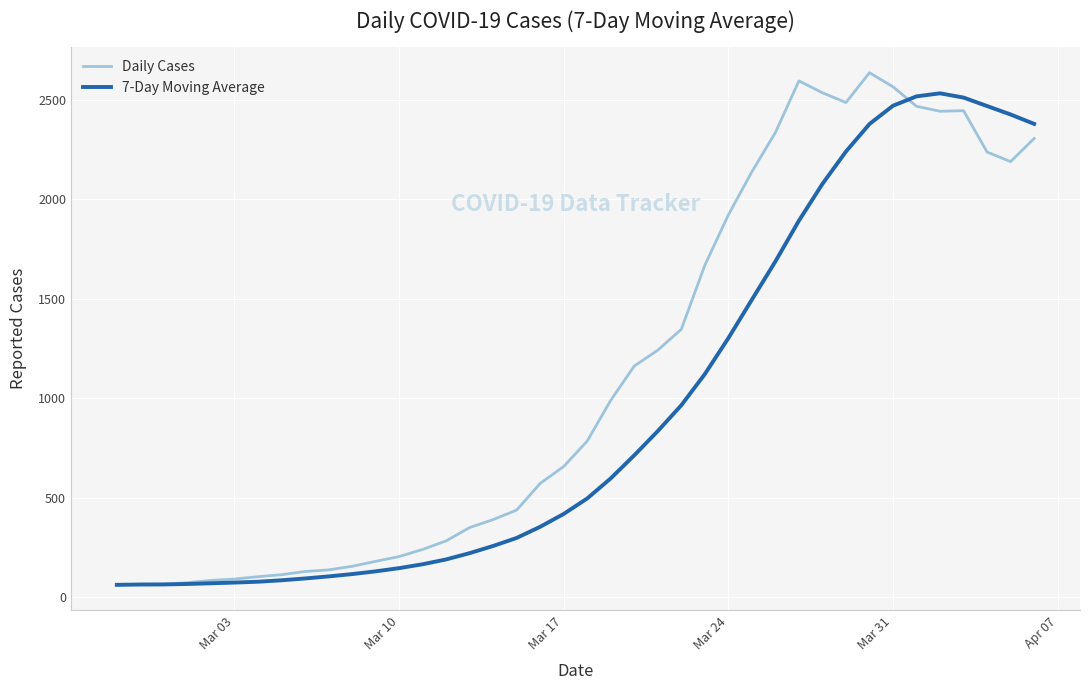

What is the maximum value shown in the chart?

2637.0